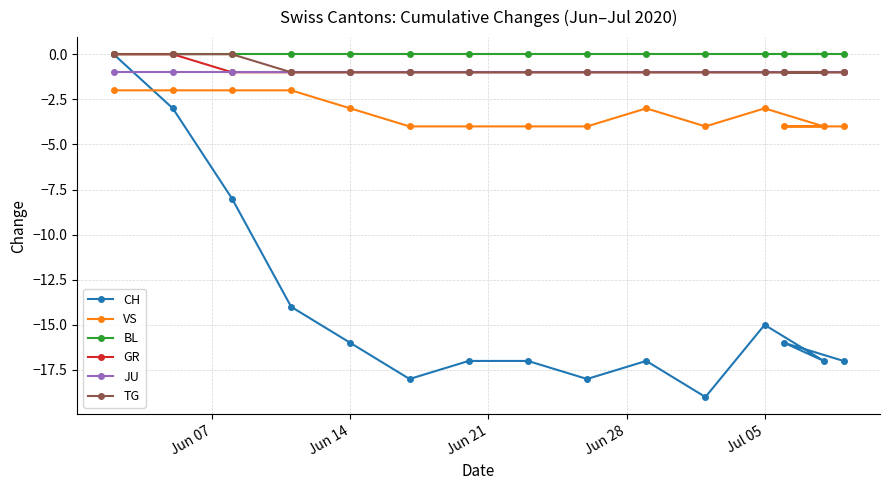

Which series has the widest spread of values?

CH